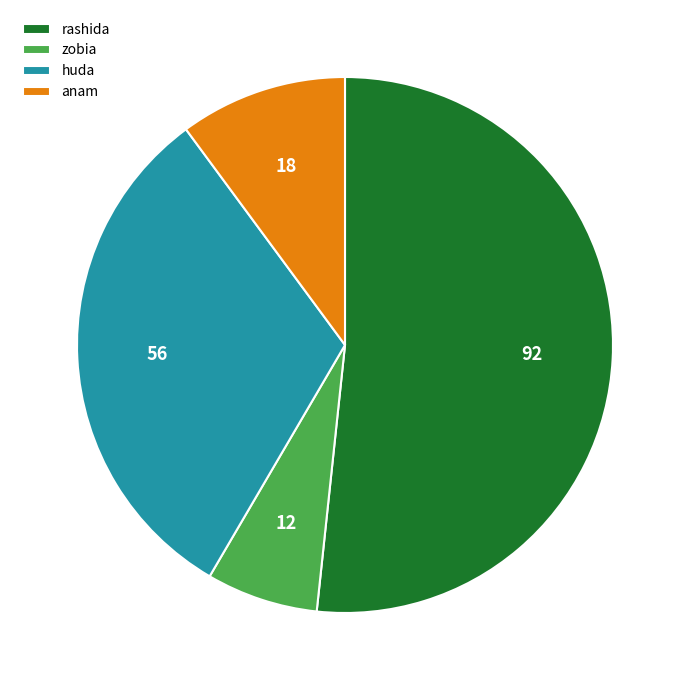

Is rashida the majority of the pie?

Yes